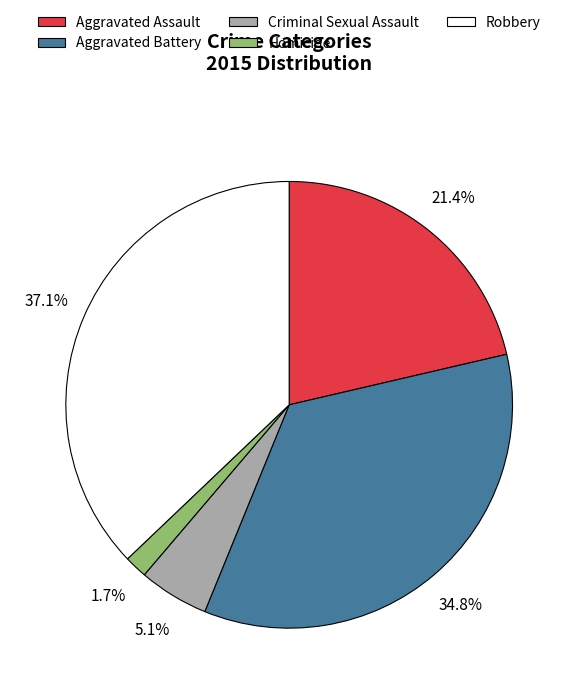

Which has a higher value, Robbery or Homicide?

Robbery